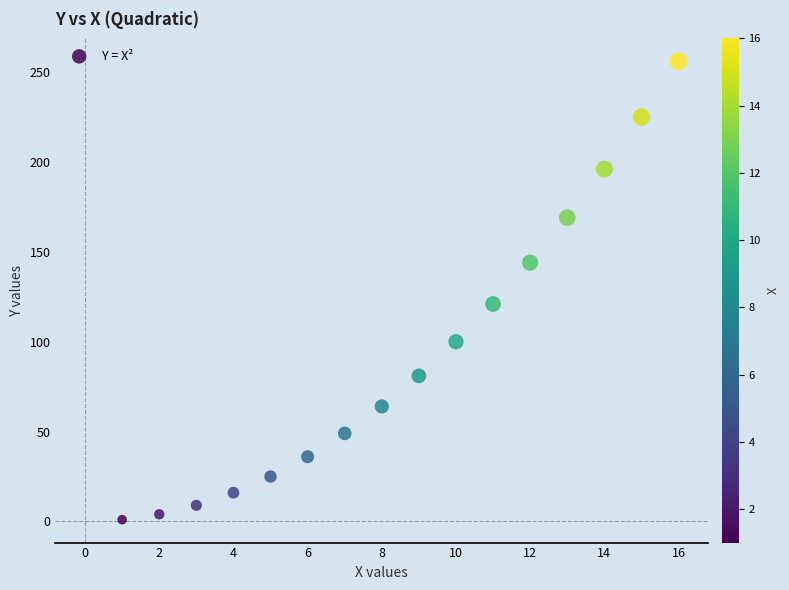

What is the range of Y values (max minus min)?

255